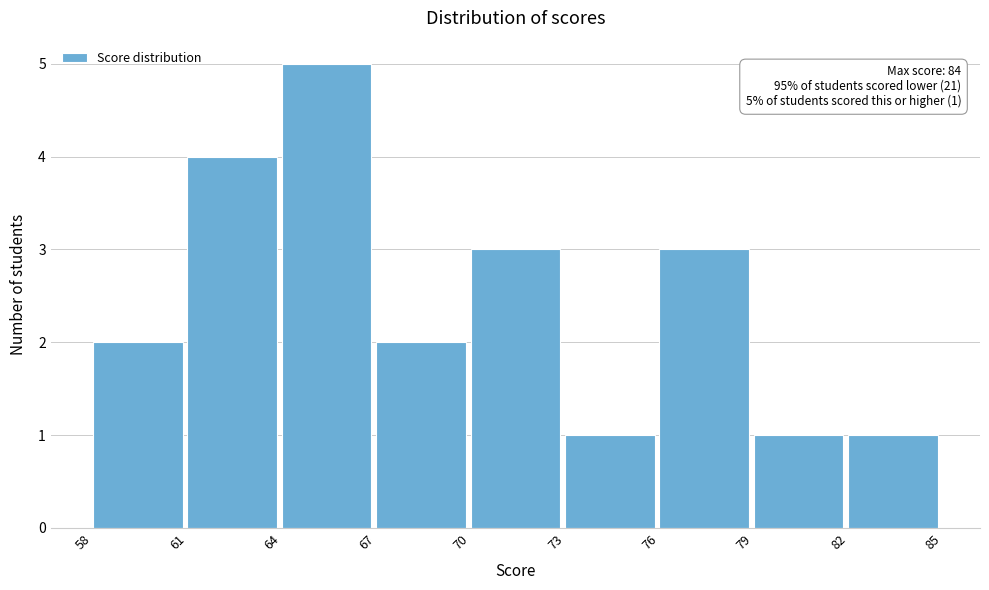

Which range on the x-axis has the tallest bar?

64 to 67